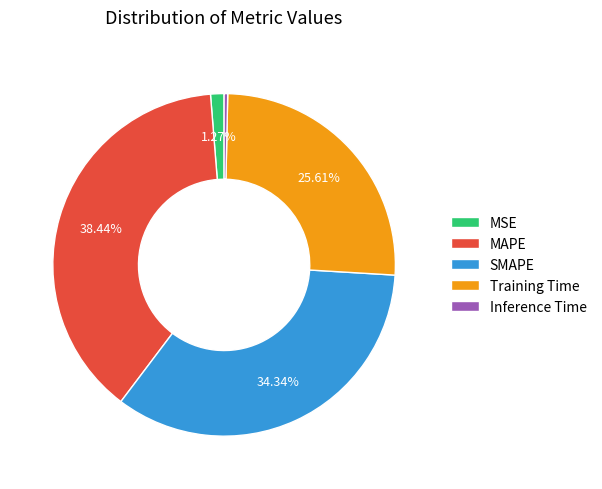

Which category has the biggest portion of the pie?

MAPE